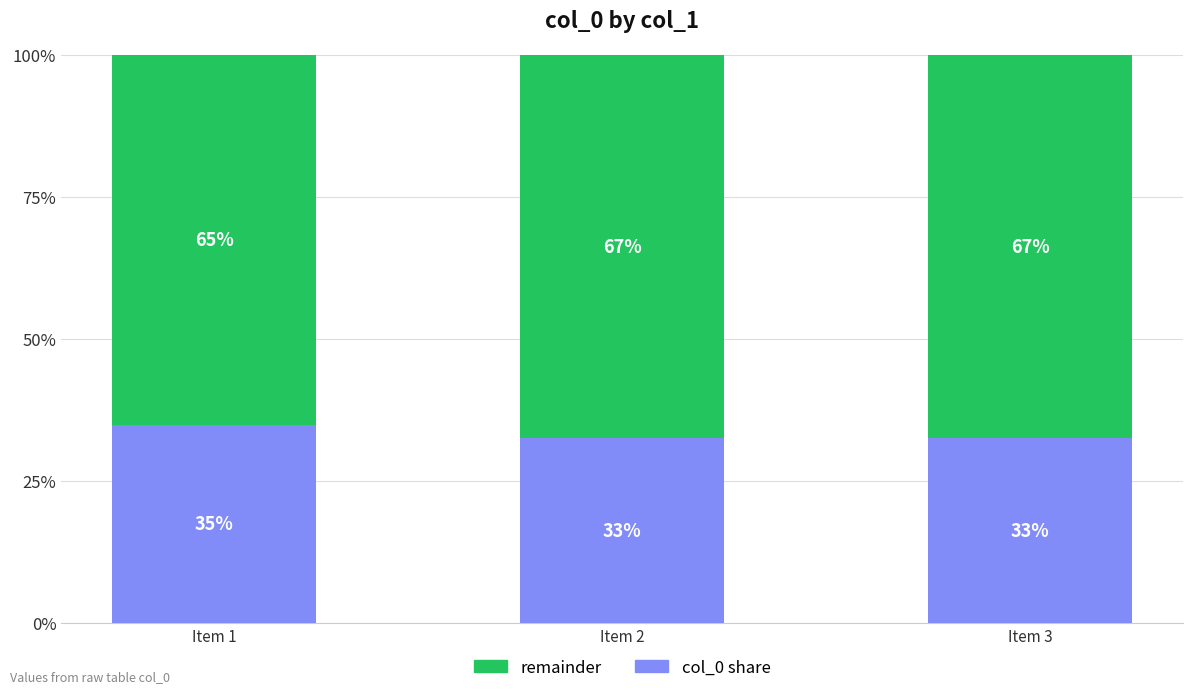

List the labels in order of remainder value, smallest first.

Item 1, Item 3, Item 2